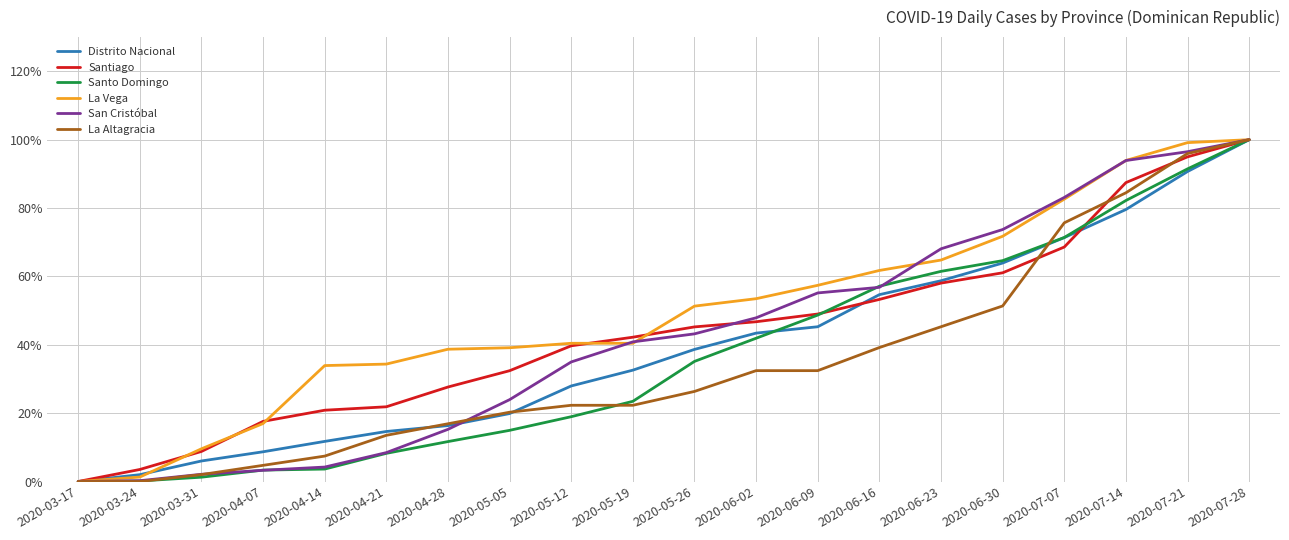

What is the spread (max minus min) of values at 2020-06-09?

25.0